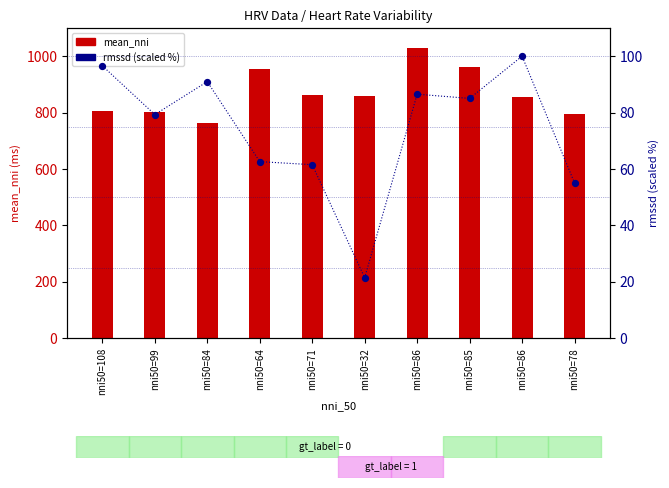

What is the total value across all series at nni50=84?

854.9